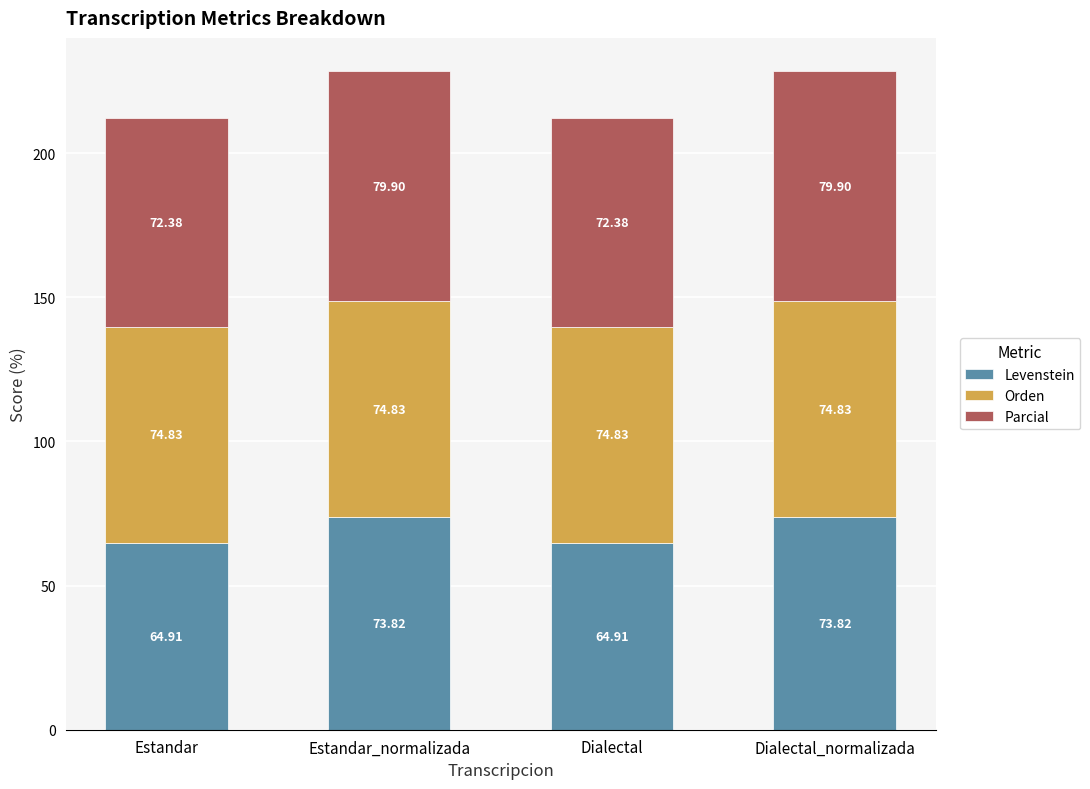

What is the total value across all series at Dialectal?

212.1